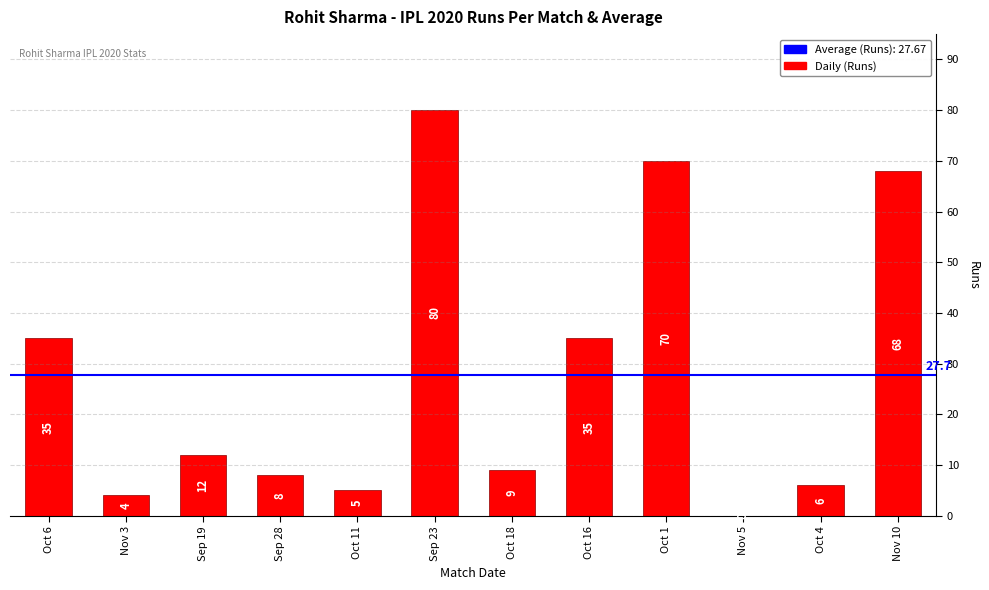

Read the value at Oct 18.

9